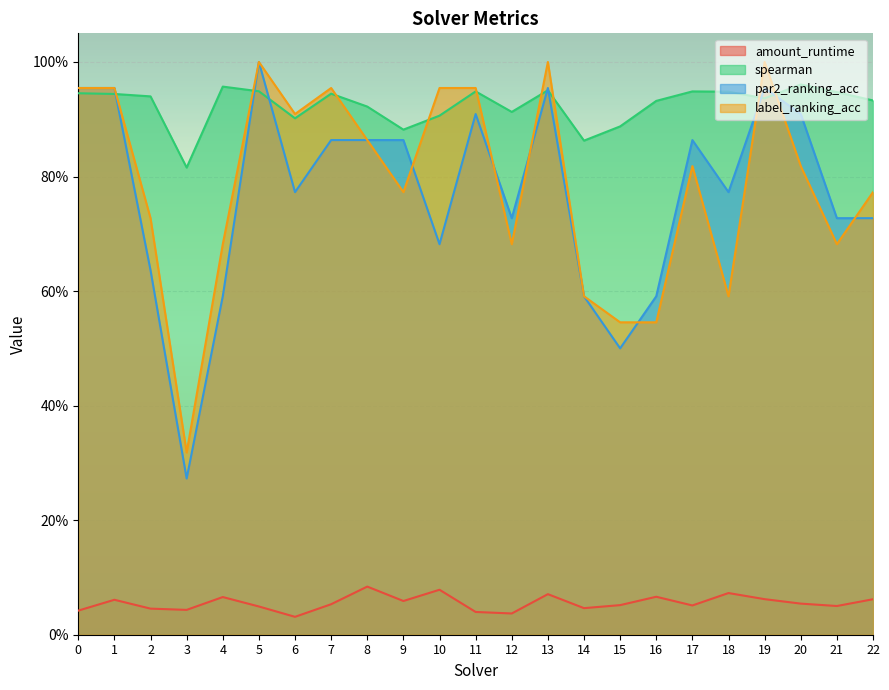

Is it true that spearman equals 1.7 at 20?

False